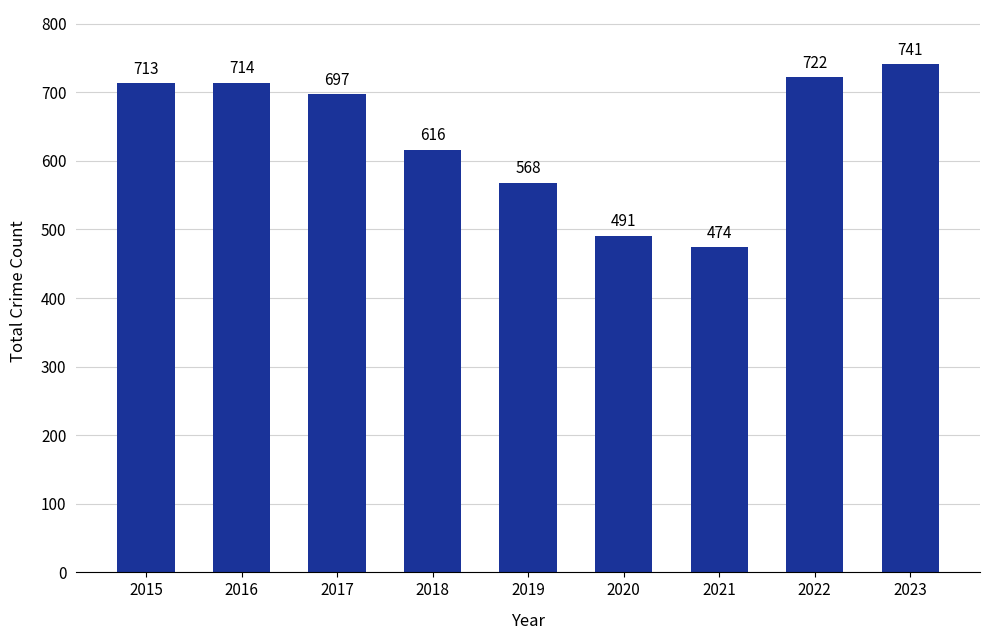

What is the ratio of the value at 2022 to the value at 2016?

1.0